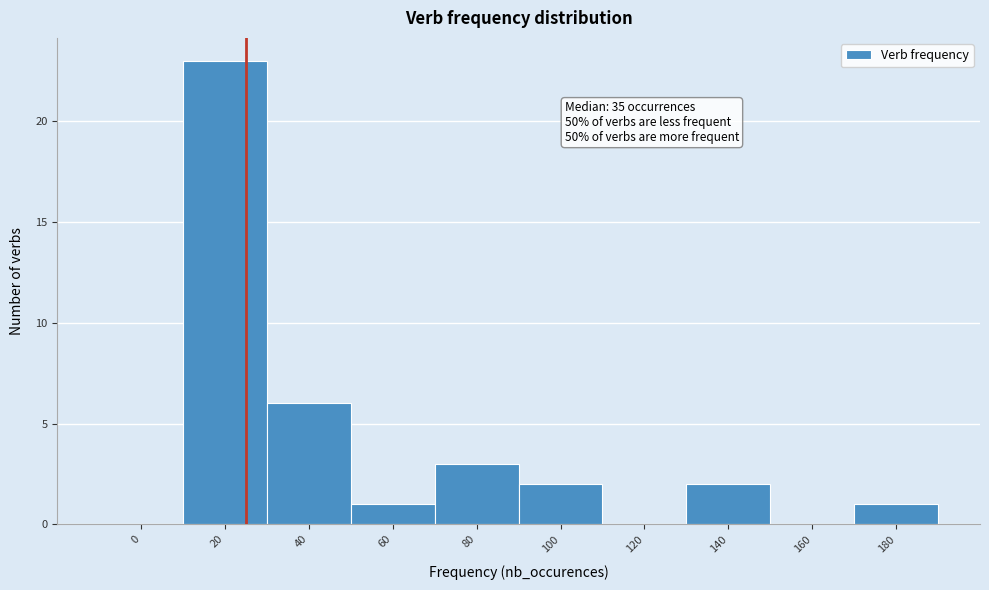

Reading left to right, what are all the values shown in this chart?

0=0	20=23	40=6	60=1	80=3	100=2	120=0	140=2	160=0	180=1